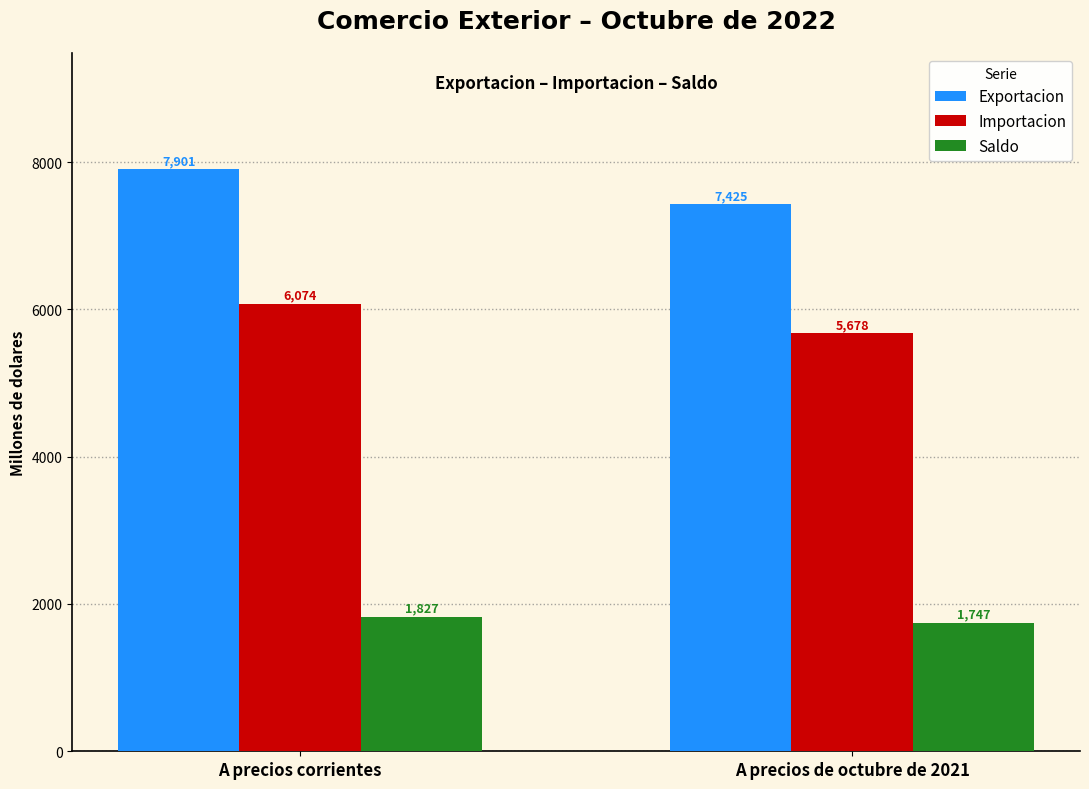

Reading right to left, list all the values displayed in this chart.

Exportacion: A precios de octubre de 2021=7425	A precios corrientes=7901
Importacion: A precios de octubre de 2021=5678	A precios corrientes=6074
Saldo: A precios de octubre de 2021=1747	A precios corrientes=1827